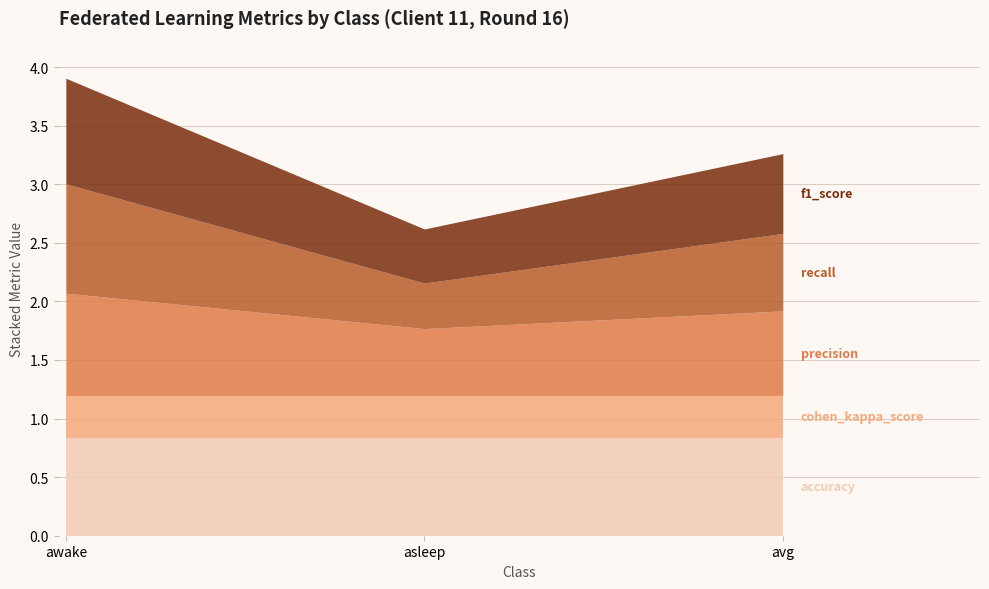

Which series has the widest spread of values?

recall